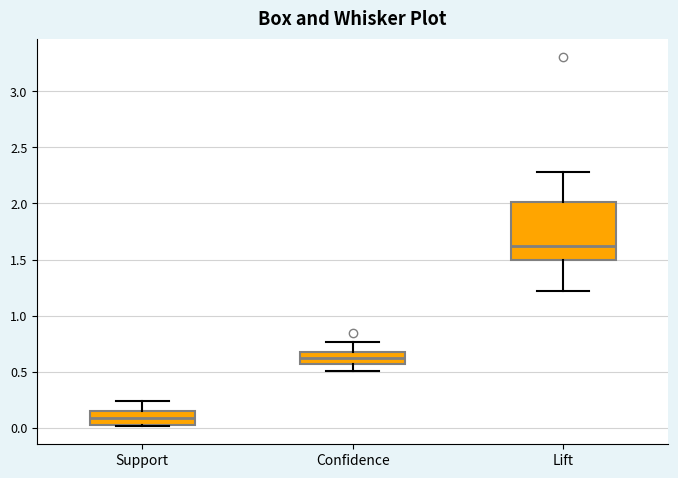

Which box's median line is the lowest?

Support